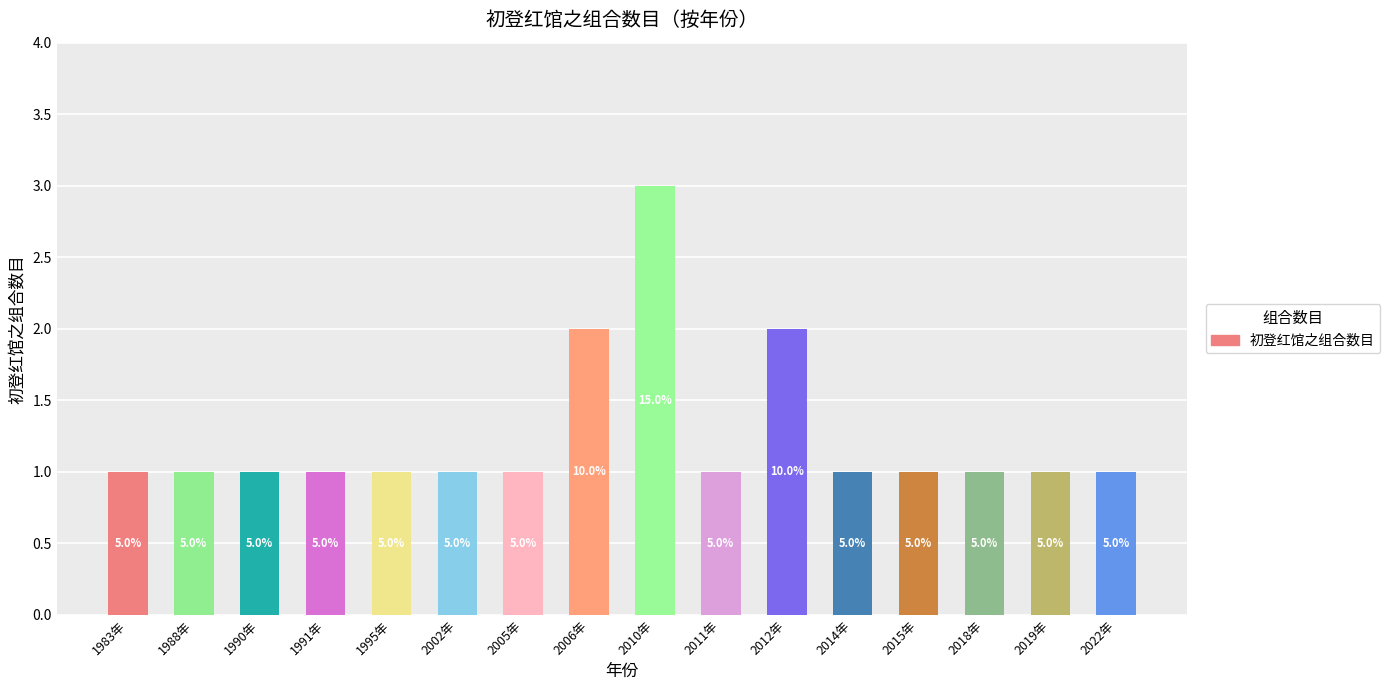

How many bars are there in total?

16